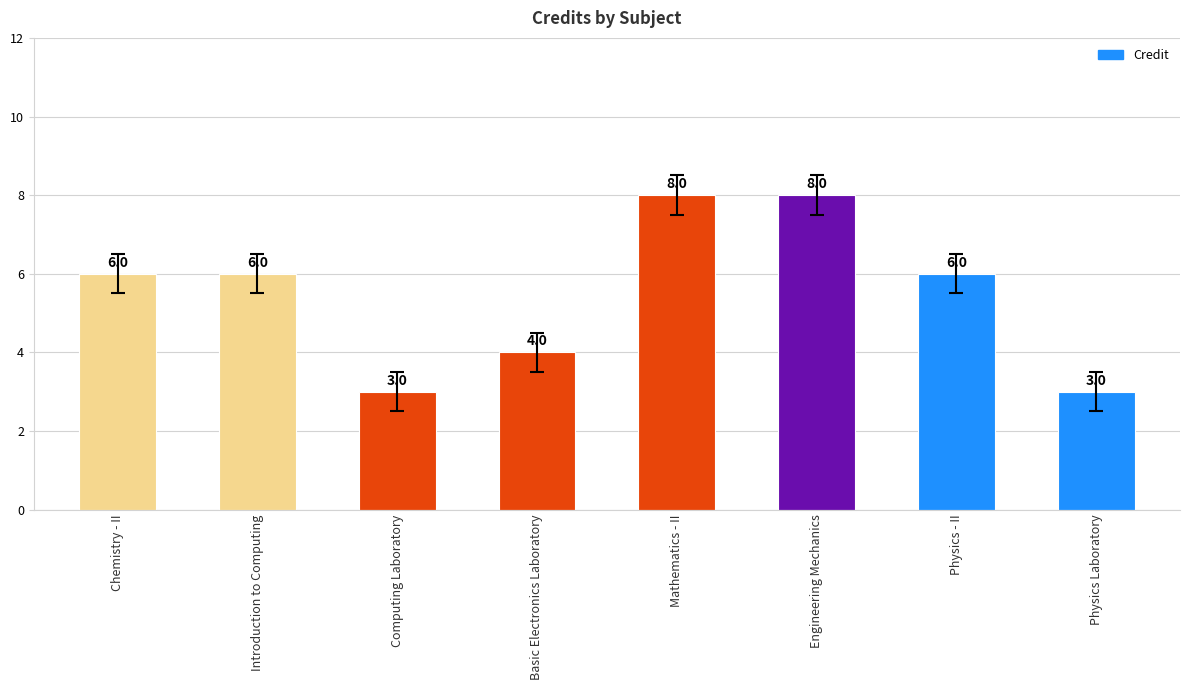

What is the greatest value displayed?

8